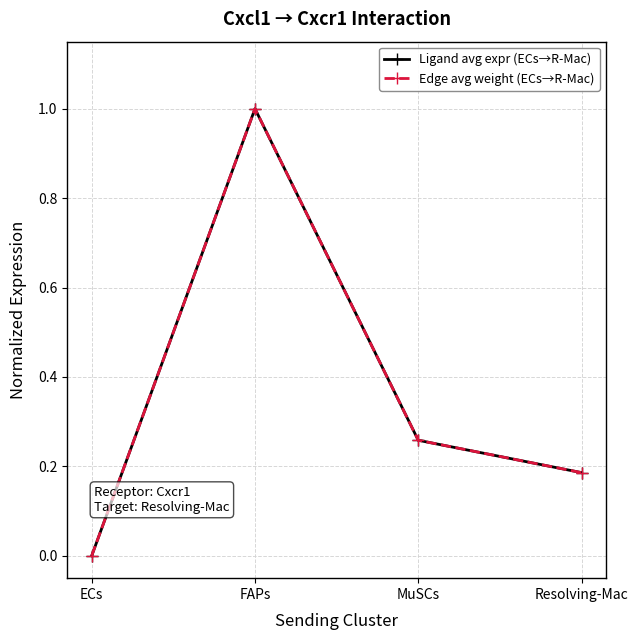

Does the chart have visible grid lines?

Yes